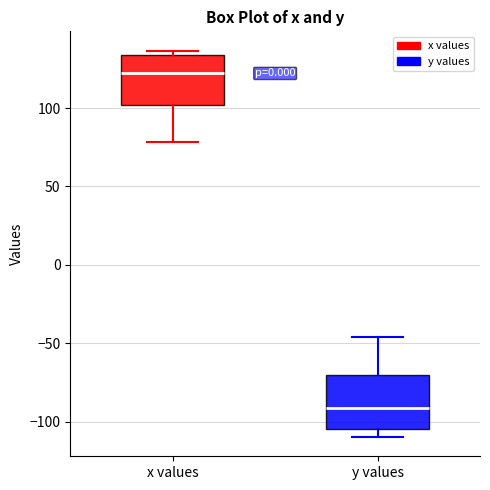

Where does the upper whisker of the box for y values end on the y-axis? The values are not printed on the chart, so give them approximately, as read against the axis.

-45